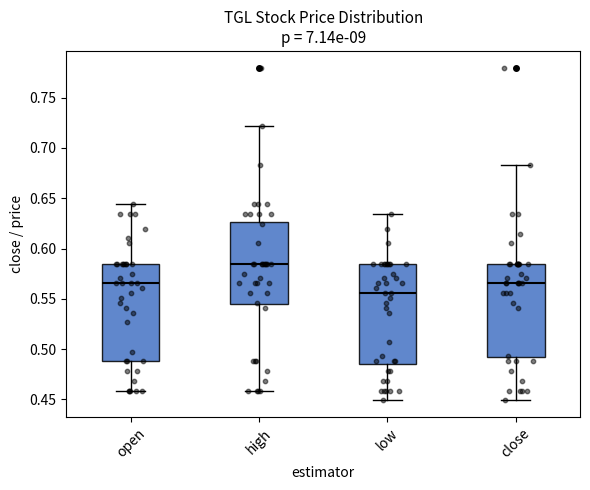

Reading left to right, transcribe this box plot: for each box, give where its median line is, the range the box spans, and where its two whiskers end, as read against the y-axis. The values are not printed on the chart, so give them approximately, as read against the axis.

open: median 0.565, box 0.490 to 0.585, whiskers 0.460 to 0.645
high: median 0.585, box 0.545 to 0.625, whiskers 0.460 to 0.720
low: median 0.555, box 0.485 to 0.585, whiskers 0.450 to 0.635
close: median 0.565, box 0.490 to 0.585, whiskers 0.450 to 0.685